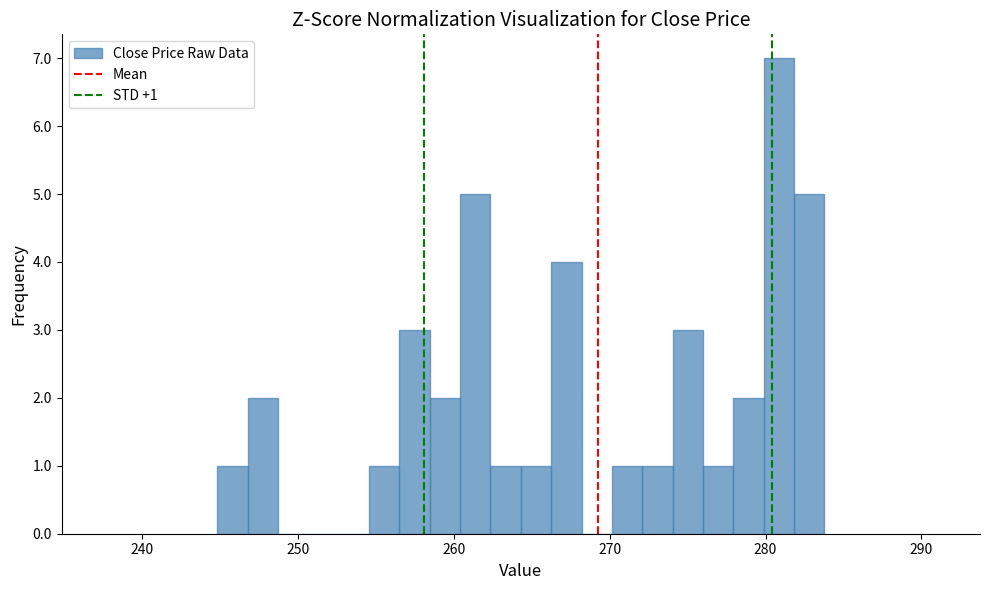

Around what value on the x-axis is the tallest bar? Give the approximate position of its centre, as read against the axis.

281